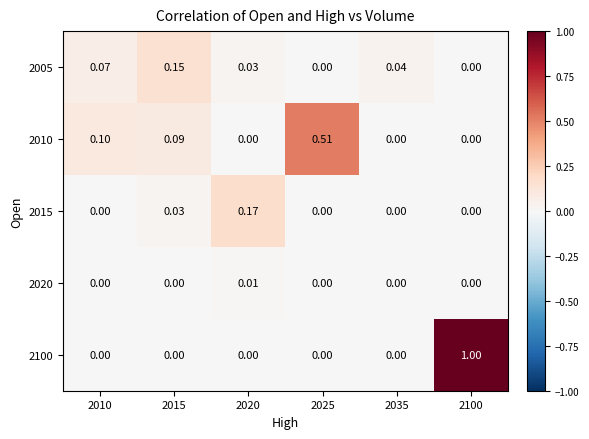

How many positive values does the 2005 series have?

4